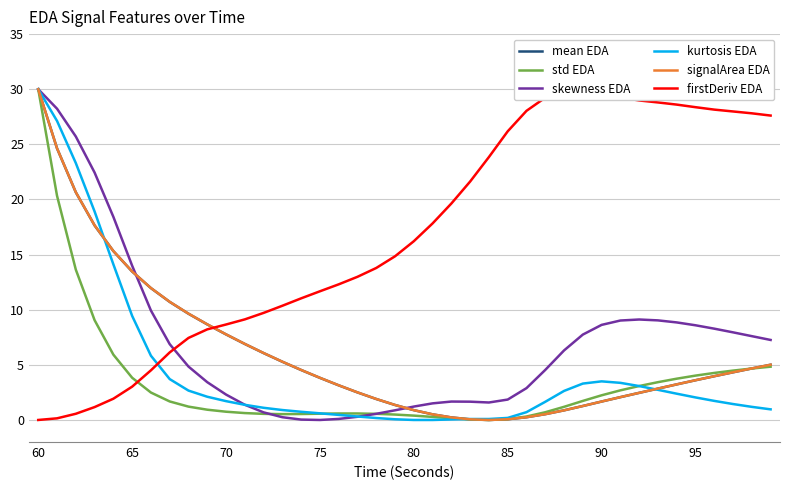

What is the sum of all firstDeriv EDA values?

675.4